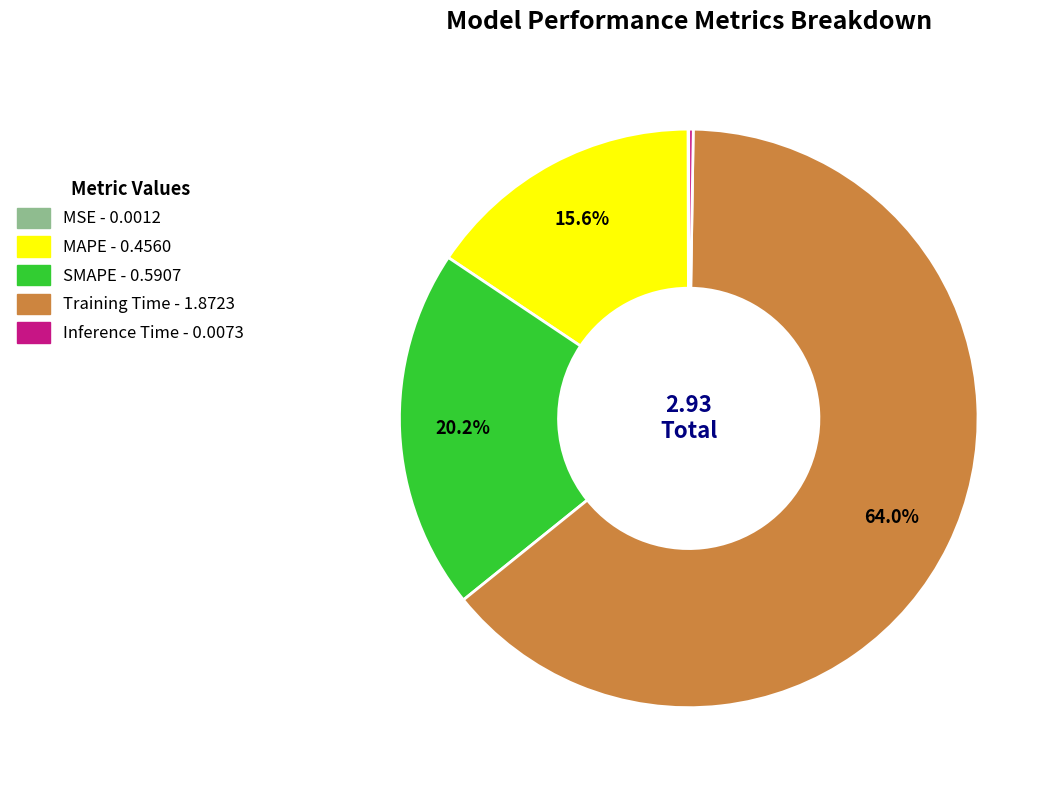

To the nearest percent, what is the average slice percentage?

20%